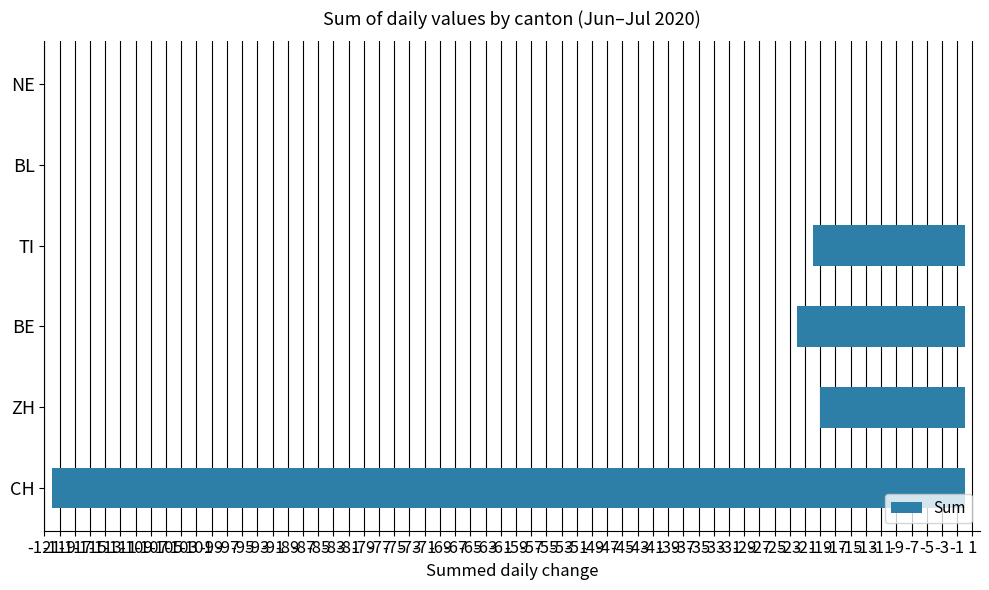

Are the bars horizontal?

Yes